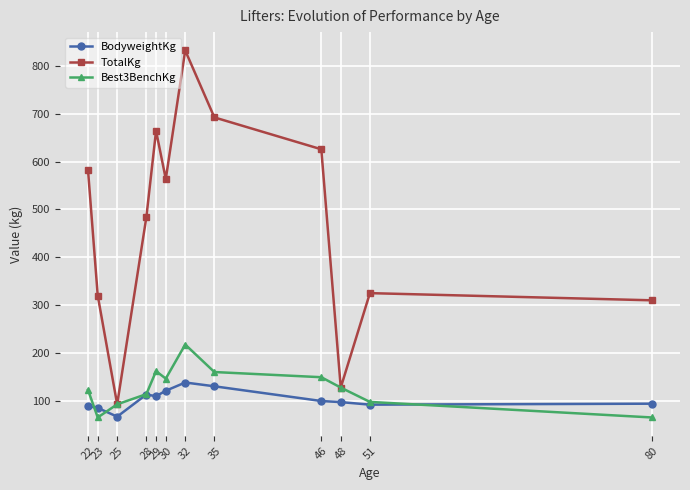

Rank the series by their maximum value, from lowest to highest.

BodyweightKg, Best3BenchKg, TotalKg